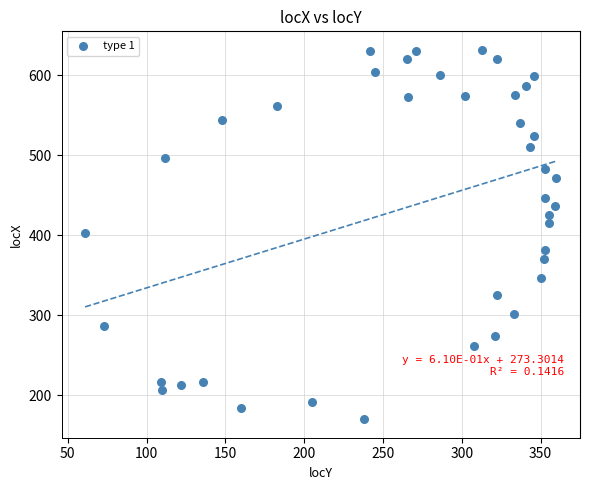

What is the range of Y values (max minus min)?

462